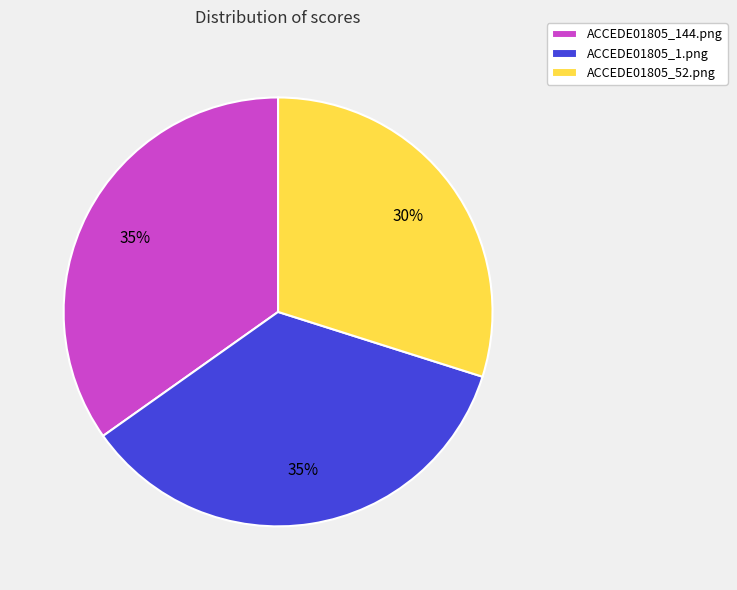

To the nearest percent, what is the difference between the largest and smallest slice percentages?

5%